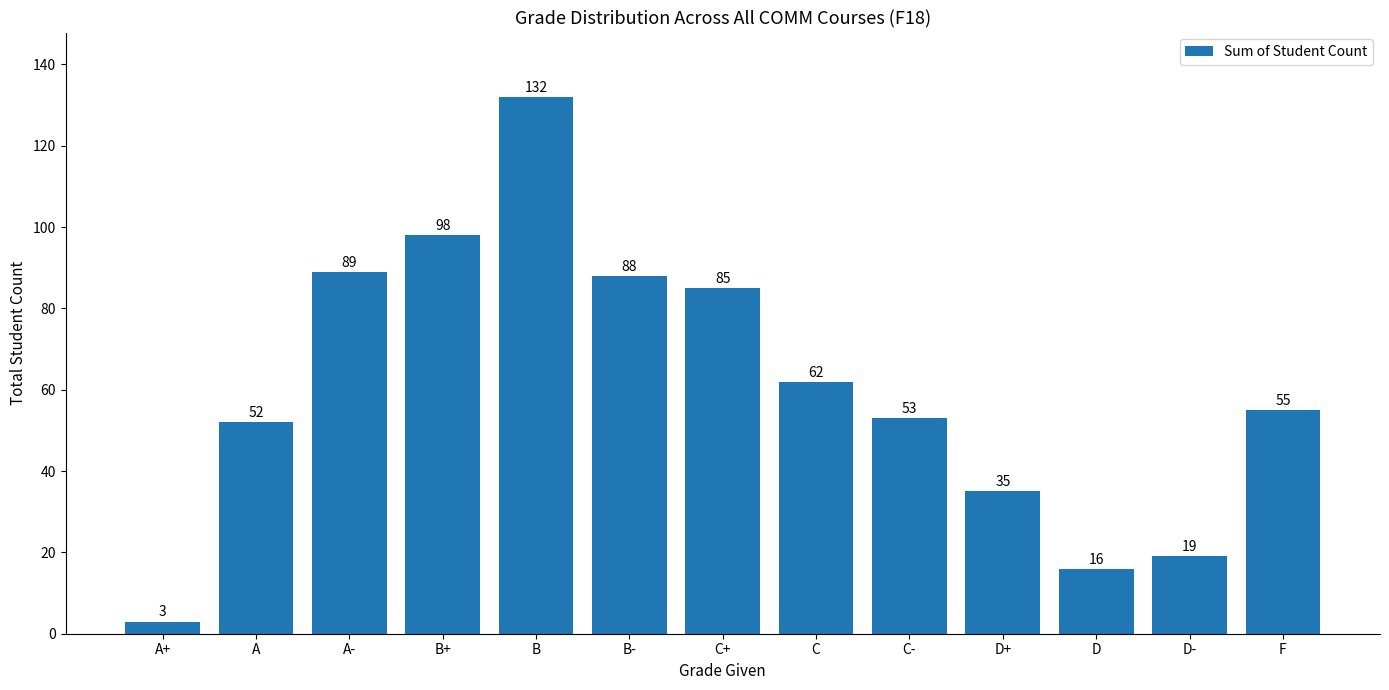

Reading right to left, what are all the values shown in this chart?

55	19	16	35	53	62	85	88	132	98	89	52	3